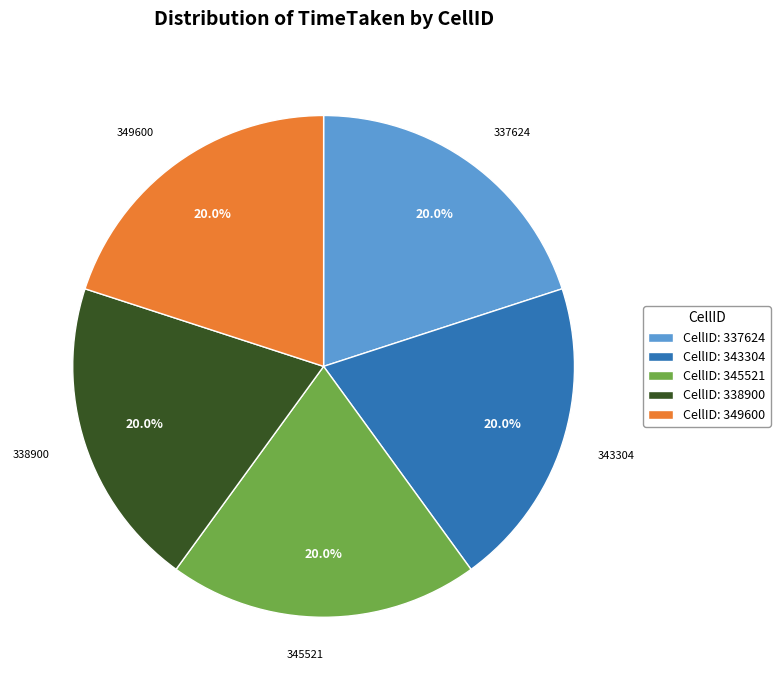

To the nearest percent, what percentage of the pie is 343304?

20%